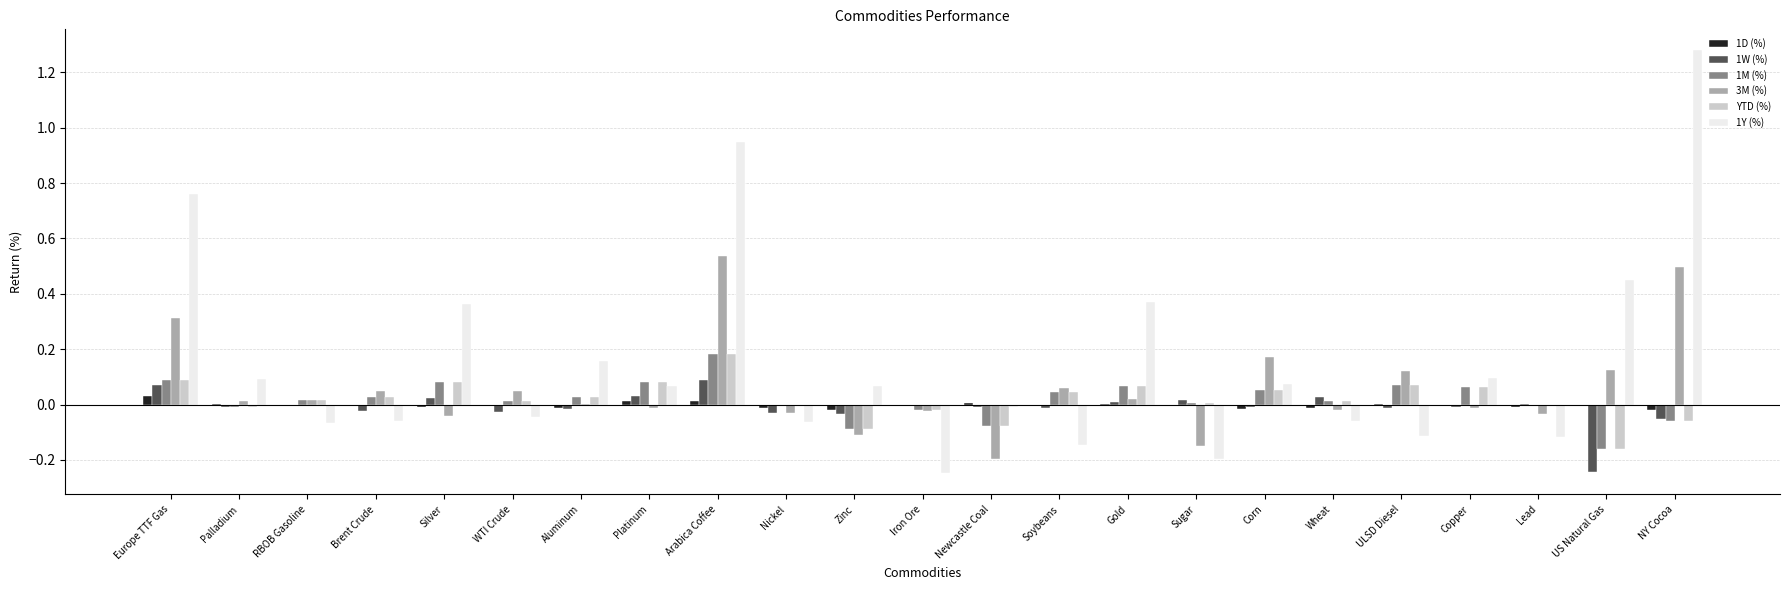

At which category does the chart reach its peak across all series?

NY Cocoa